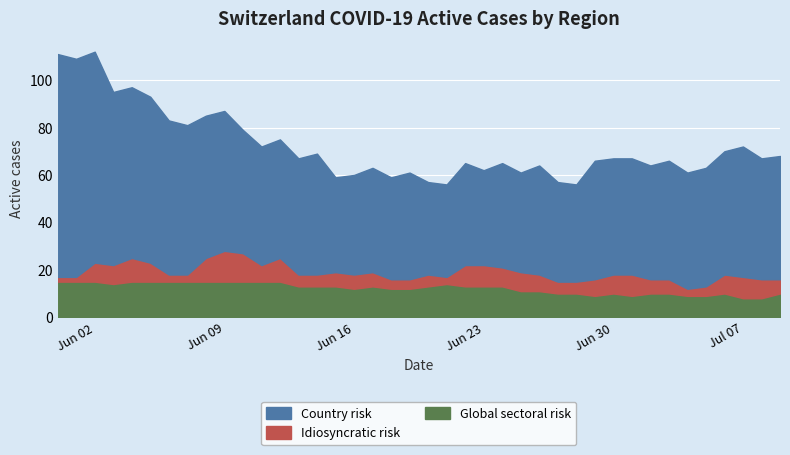

In CH, how many points are lower than both neighbors (excluding endpoints)?

11